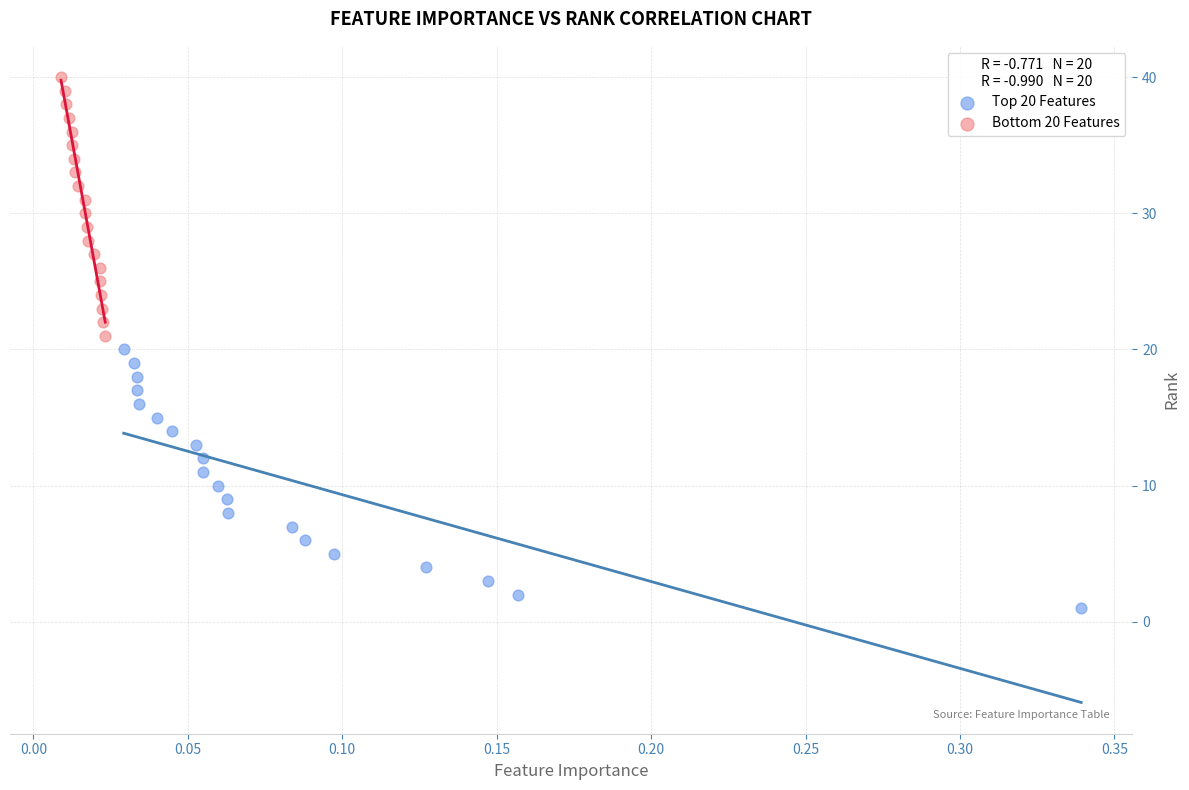

Which series contains the highest Y value?

Bottom 20 Features